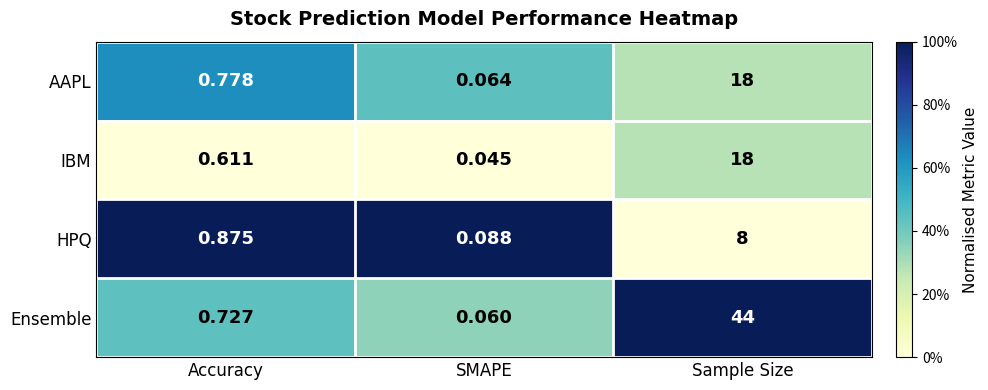

At which category is the sum across all series the highest?

Sample Size